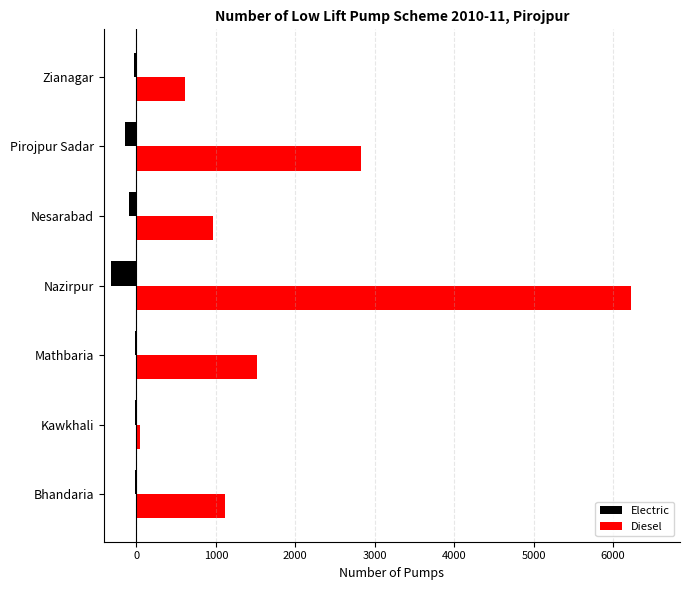

Which category has the highest value in the Diesel series?

Nazirpur